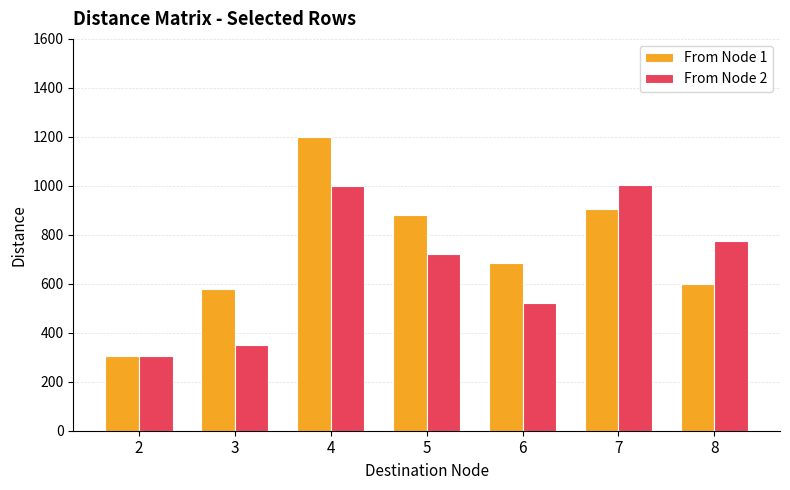

What is the total value across all series at 4?

2200